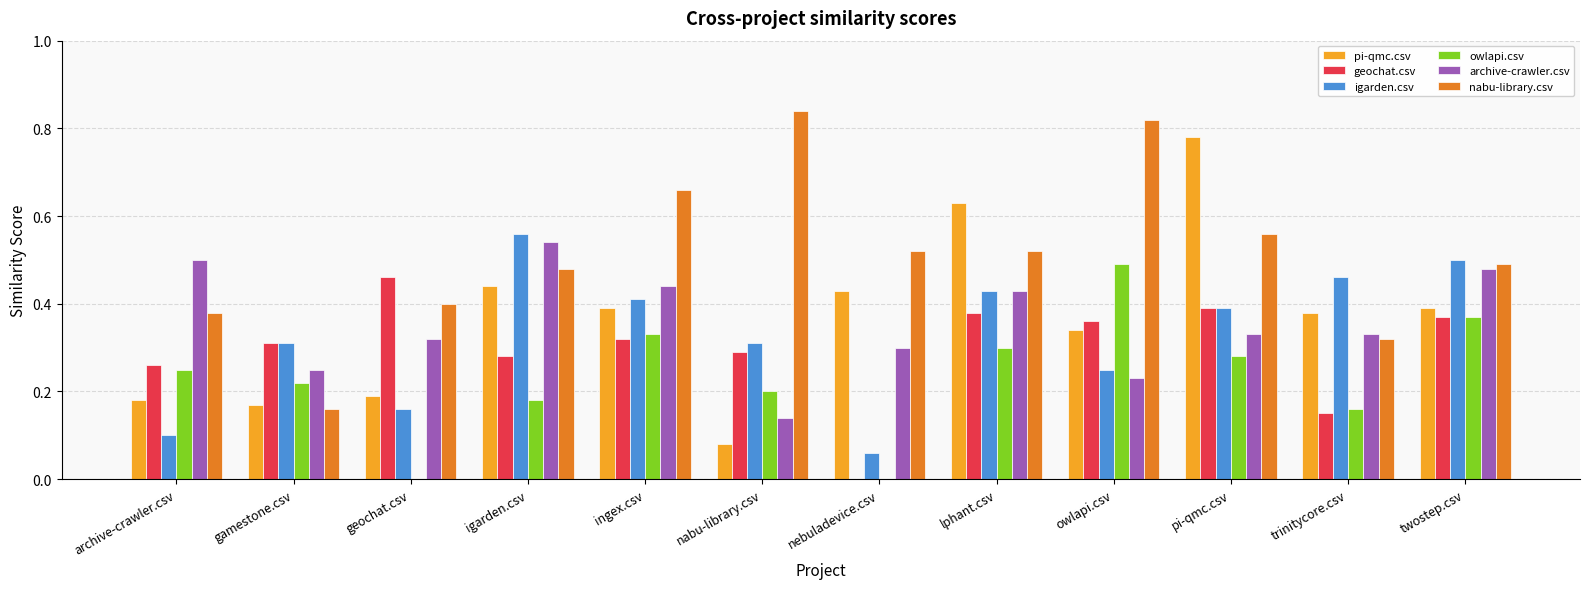

What is the total value across all series at igarden.csv?

2.5